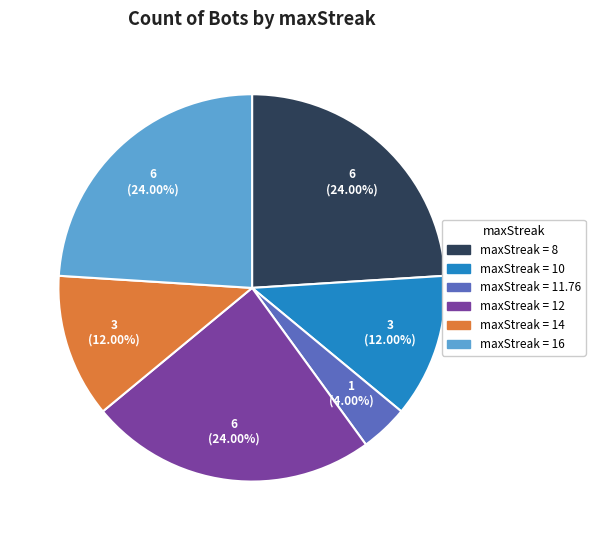

Is there a majority slice in this chart?

No